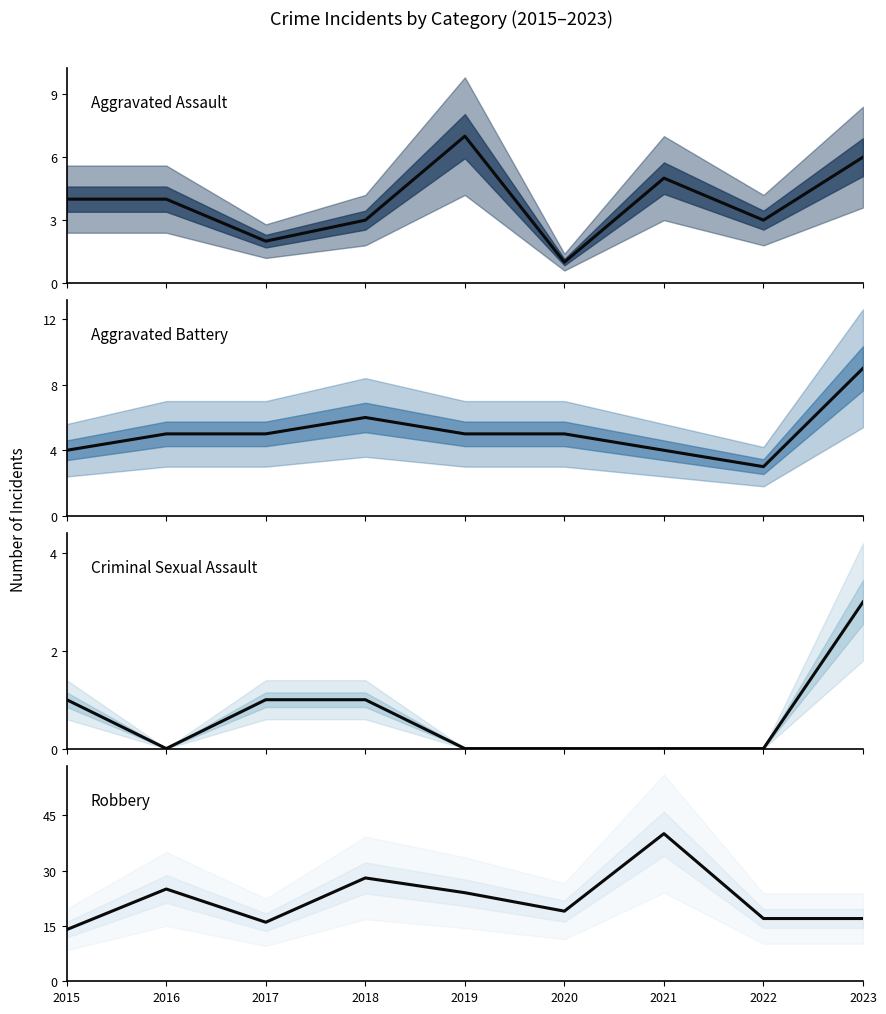

True or false: Robbery and Aggravated Assault cross at least once.

False